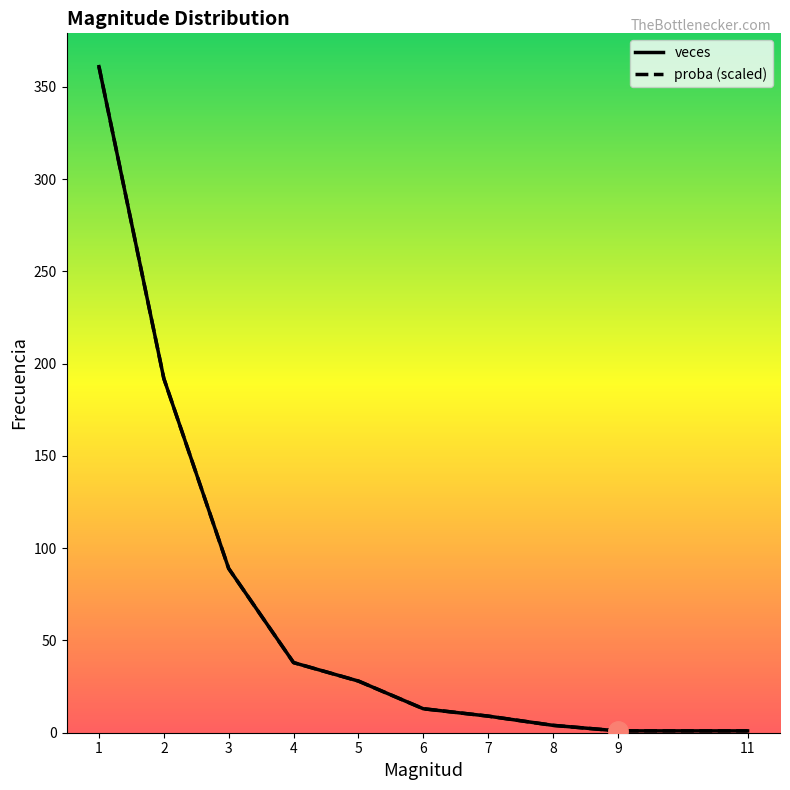

At which label does proba reach its peak?

1